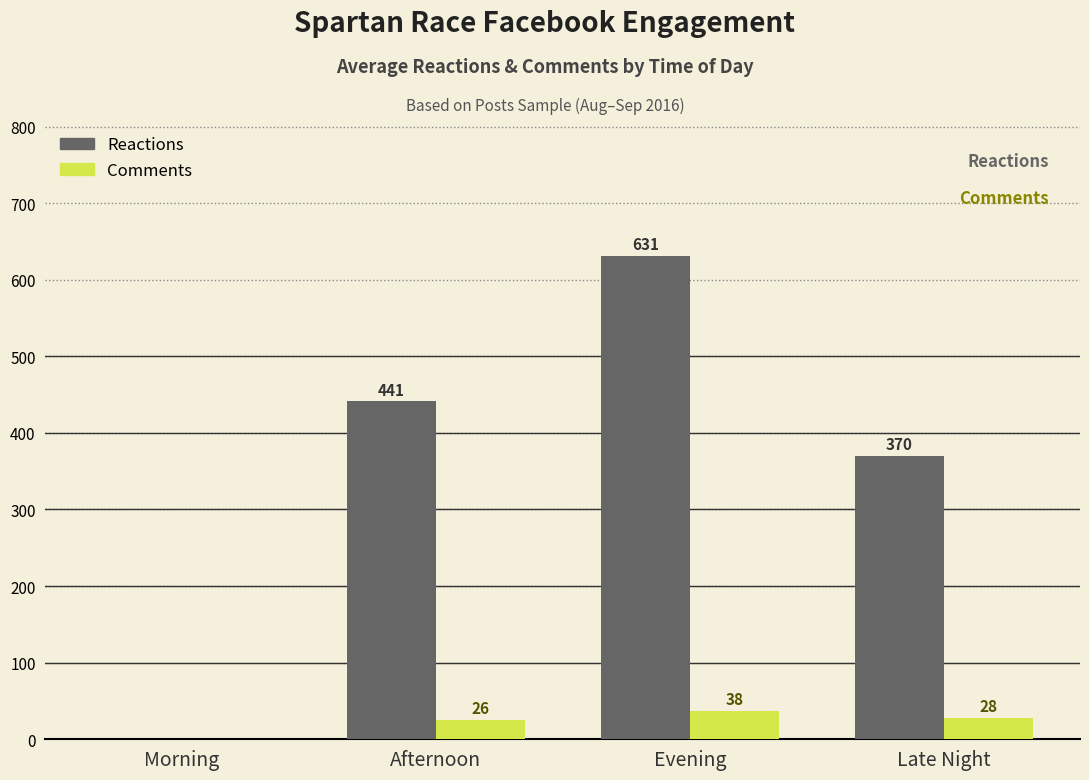

Is the value of Comments at Late Night greater than the value of Reactions at Evening?

No